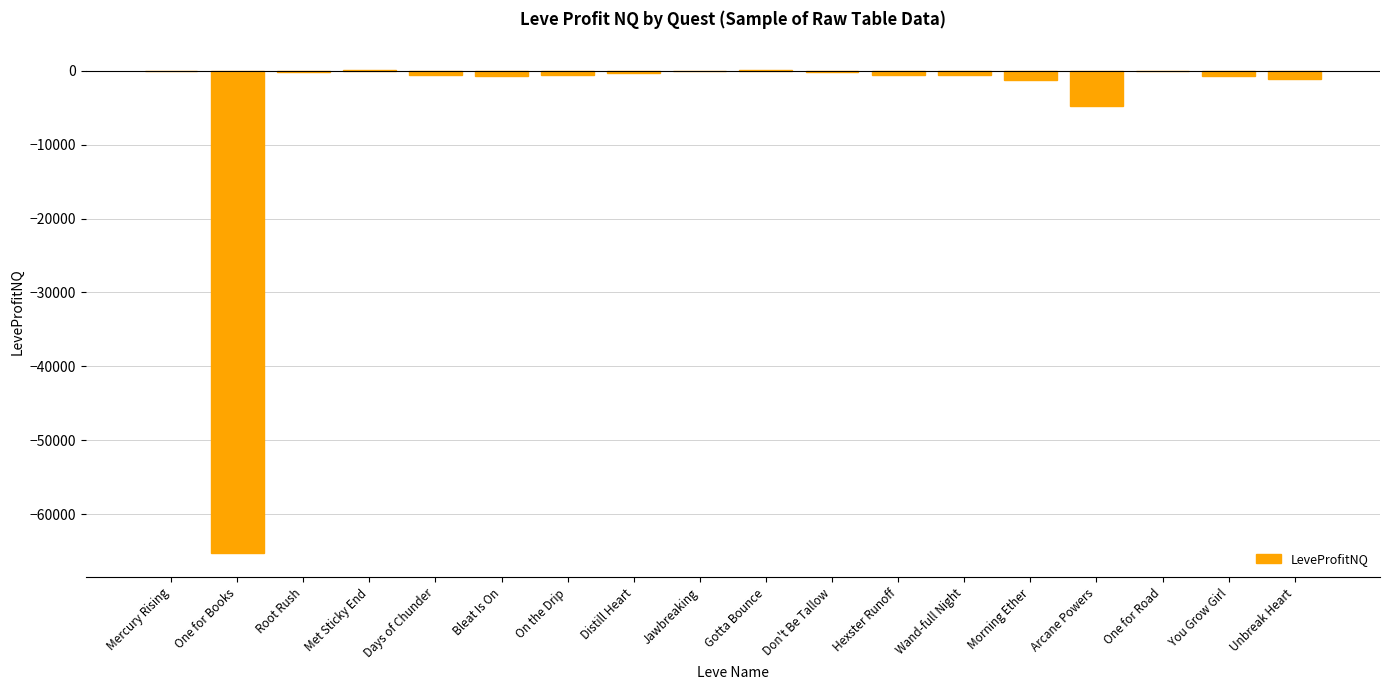

Which has a higher value, Arcane Powers or Distill Heart?

Distill Heart